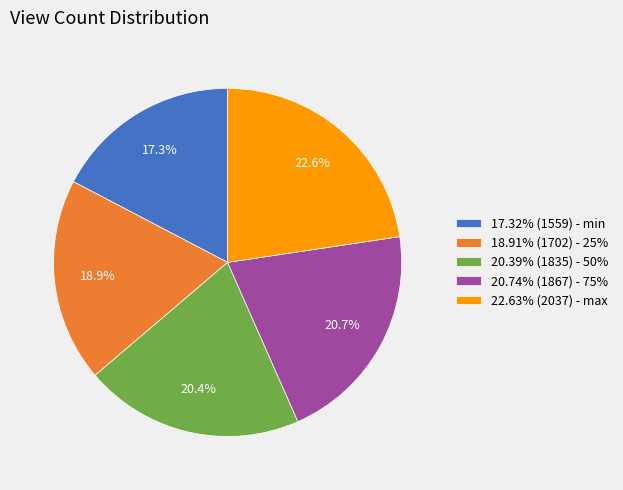

Approximately how many times larger is the value at 20.39% (1835) - 50% compared to 22.63% (2037) - max?

0.9